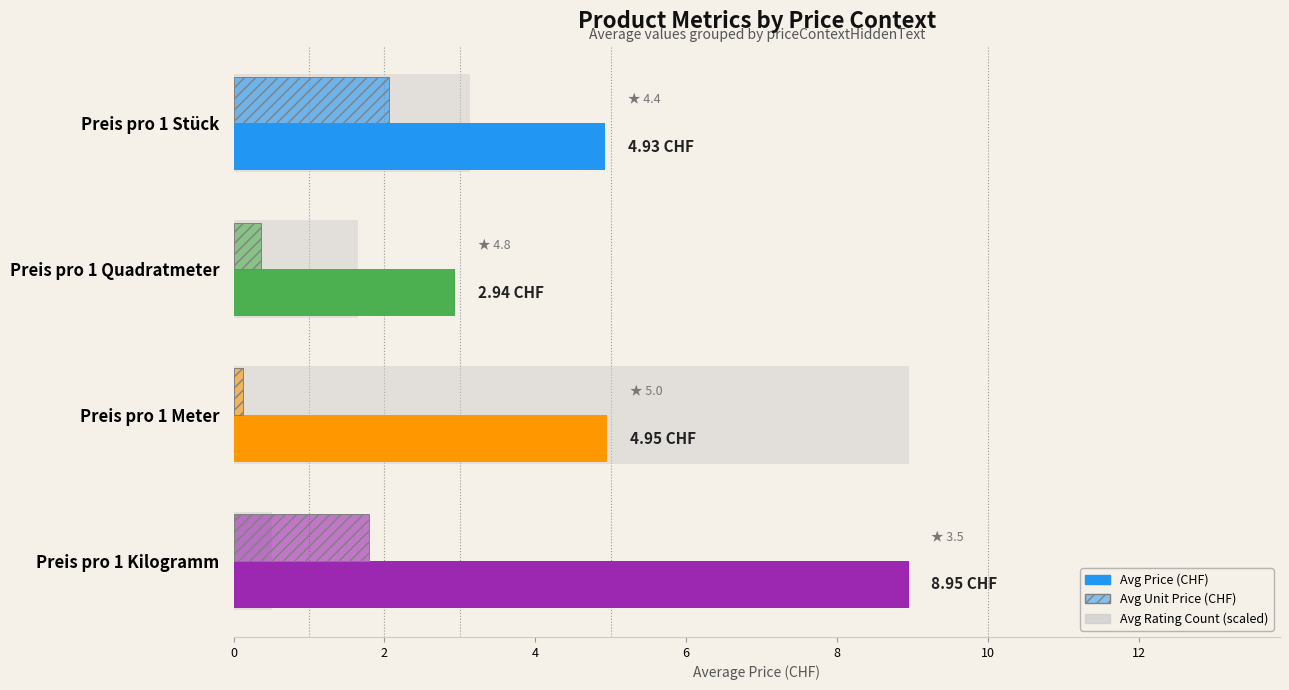

Is the value of Avg Price (CHF) at Preis pro 1 Stück greater than the value of Avg Unit Price (CHF) at Preis pro 1 Quadratmeter?

Yes